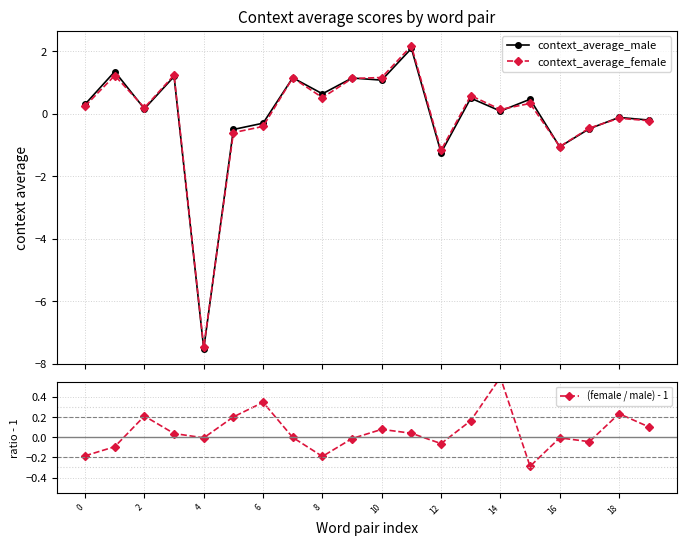

How many intersections are there between (female / male) - 1 and context_average_male?

9